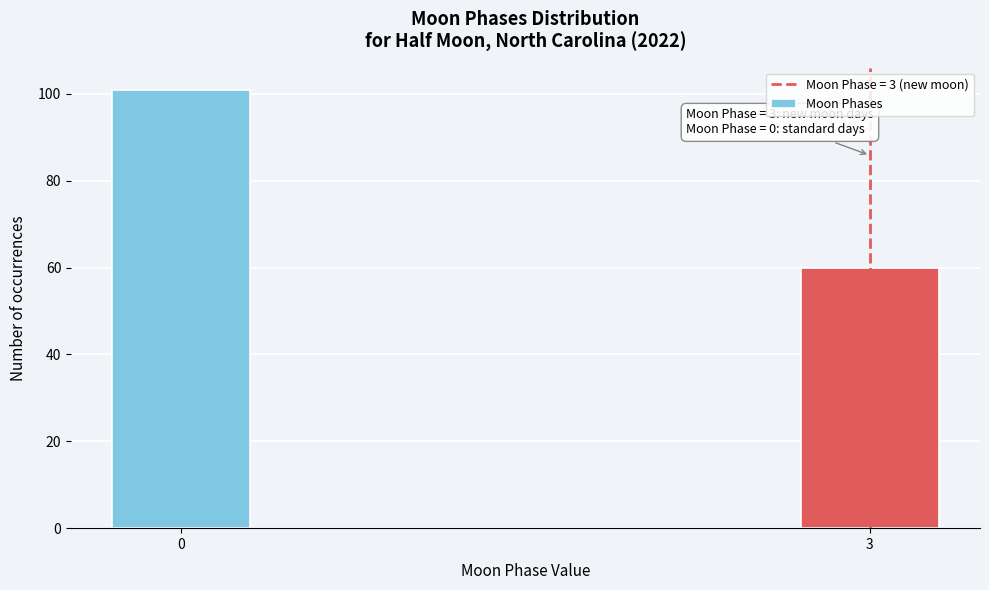

Reading right to left, list all the values displayed in this chart.

60	101